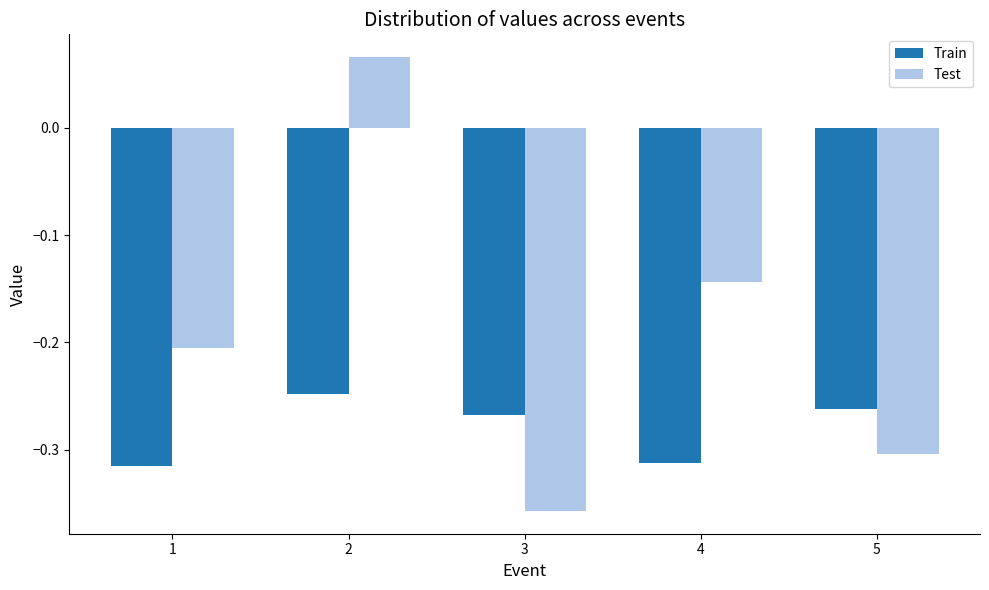

Between 2 and 4, which series saw the biggest shift?

Test